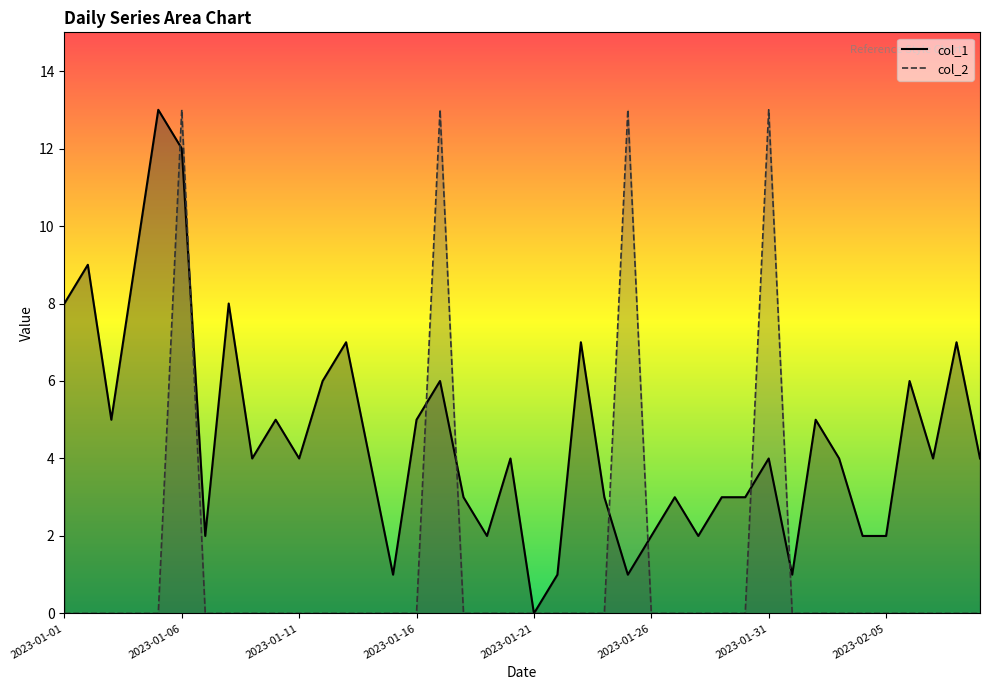

Which category has the lowest value in the col_1 series?

2023-01-21